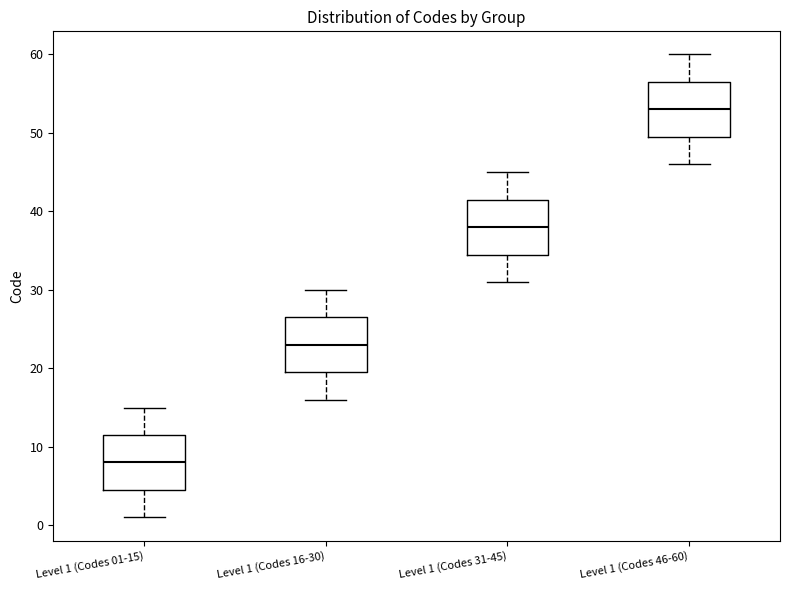

Reading left to right, read every box against the y-axis: the position of its median line, the range the box covers, and the ends of its whiskers. The values are not printed on the chart, so give them approximately, as read against the axis.

Level 1 (Codes 01-15): median 8, box 5 to 12, whiskers 1 to 15
Level 1 (Codes 16-30): median 23, box 20 to 27, whiskers 16 to 30
Level 1 (Codes 31-45): median 38, box 35 to 42, whiskers 31 to 45
Level 1 (Codes 46-60): median 53, box 50 to 57, whiskers 46 to 60